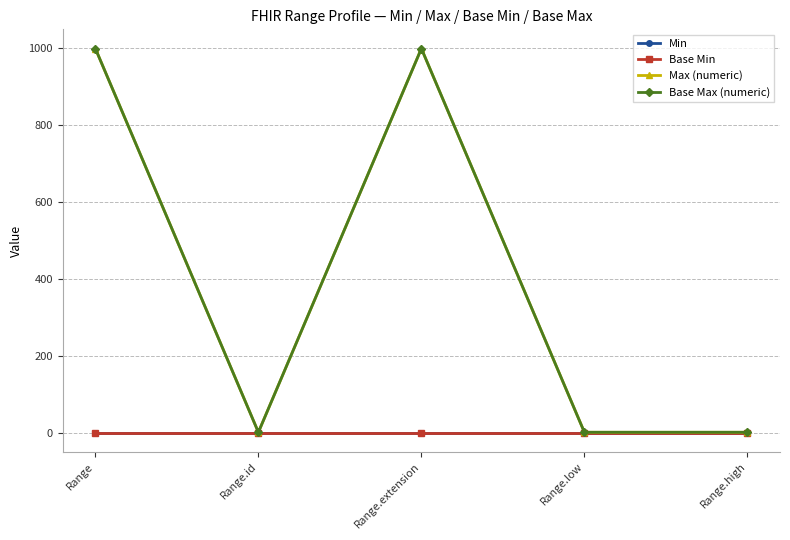

Does the chart have visible grid lines?

Yes